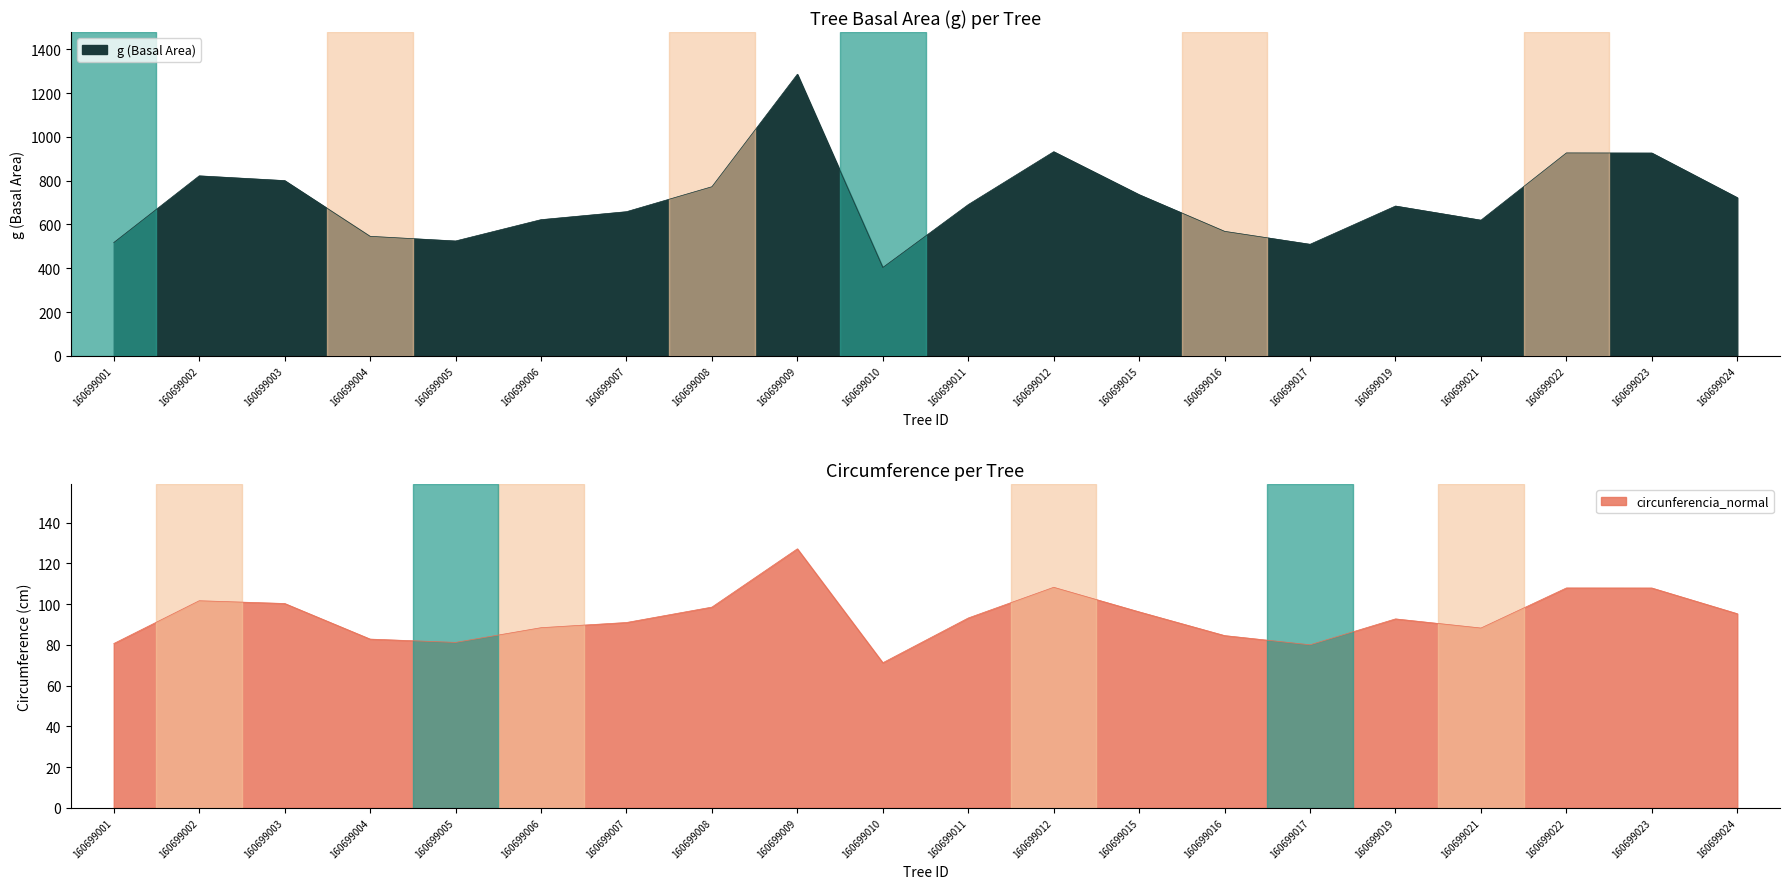

What is the difference between the dbh values at 160699024 and 160699015?

0.9